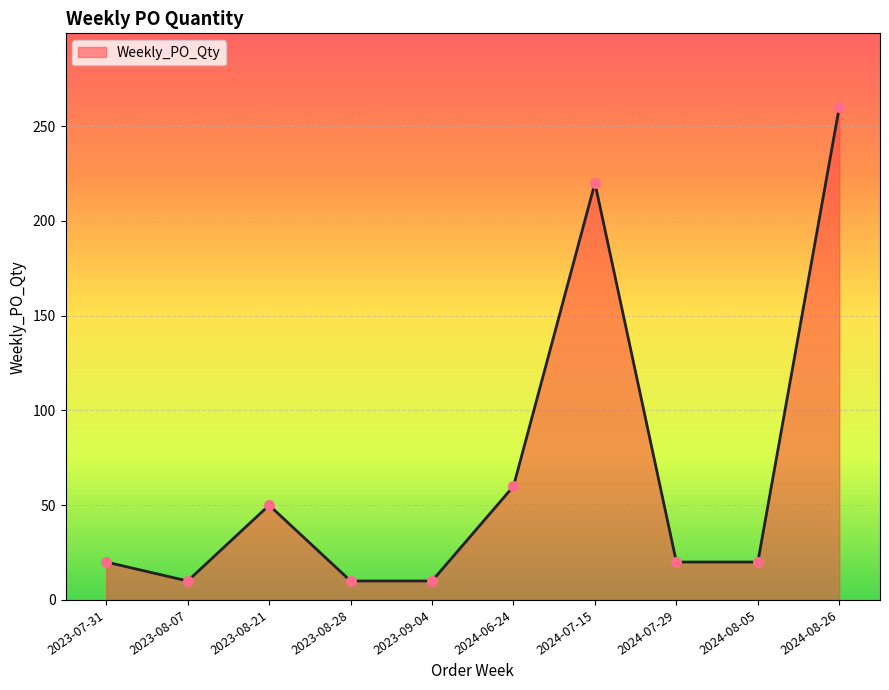

Approximately how many times larger is the value at 2024-07-15 compared to 2024-08-26?

0.8